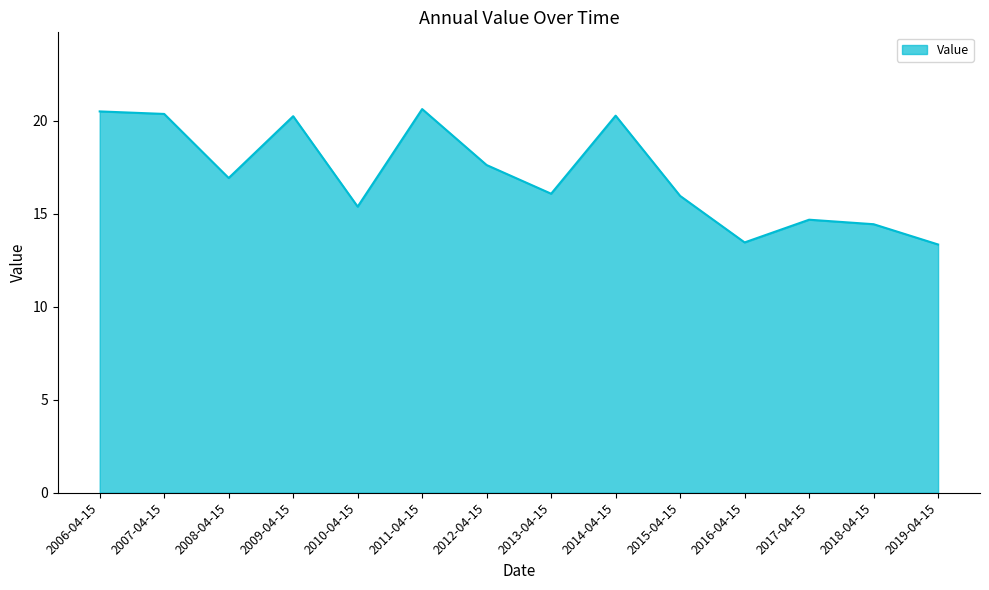

What position from the right is 2010-04-15?

10